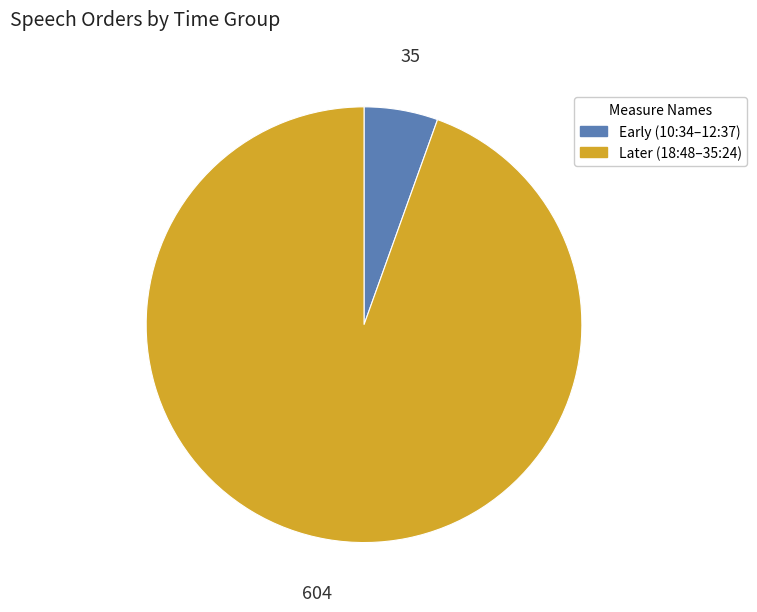

How many segments does this pie chart have?

2